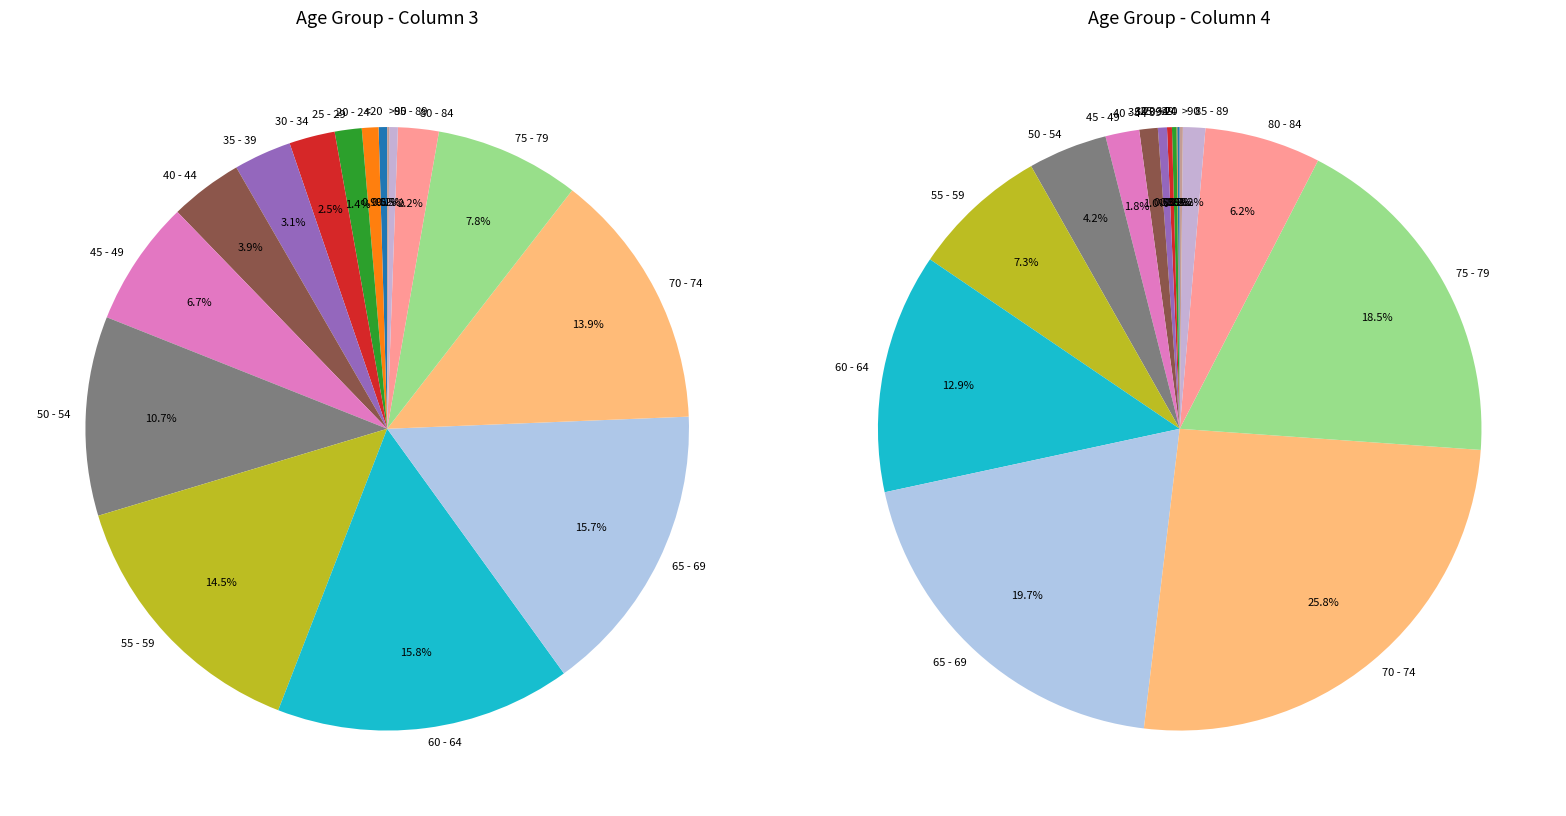

True or false: 35 - 39 accounts for 1% of the total.

False